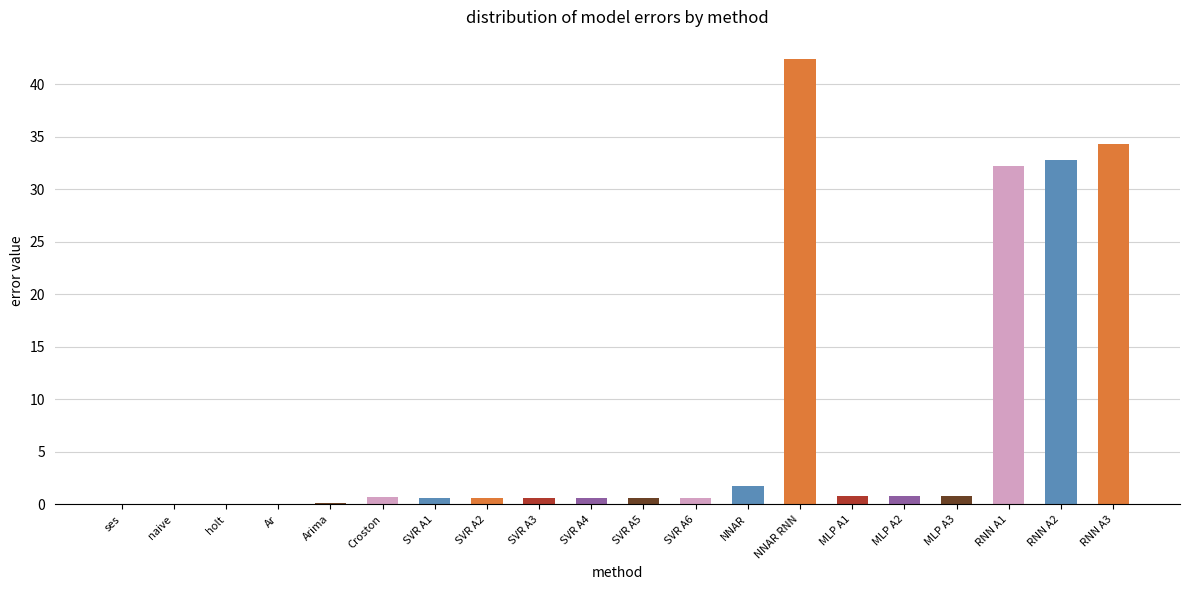

What is the greatest value displayed?

42.4